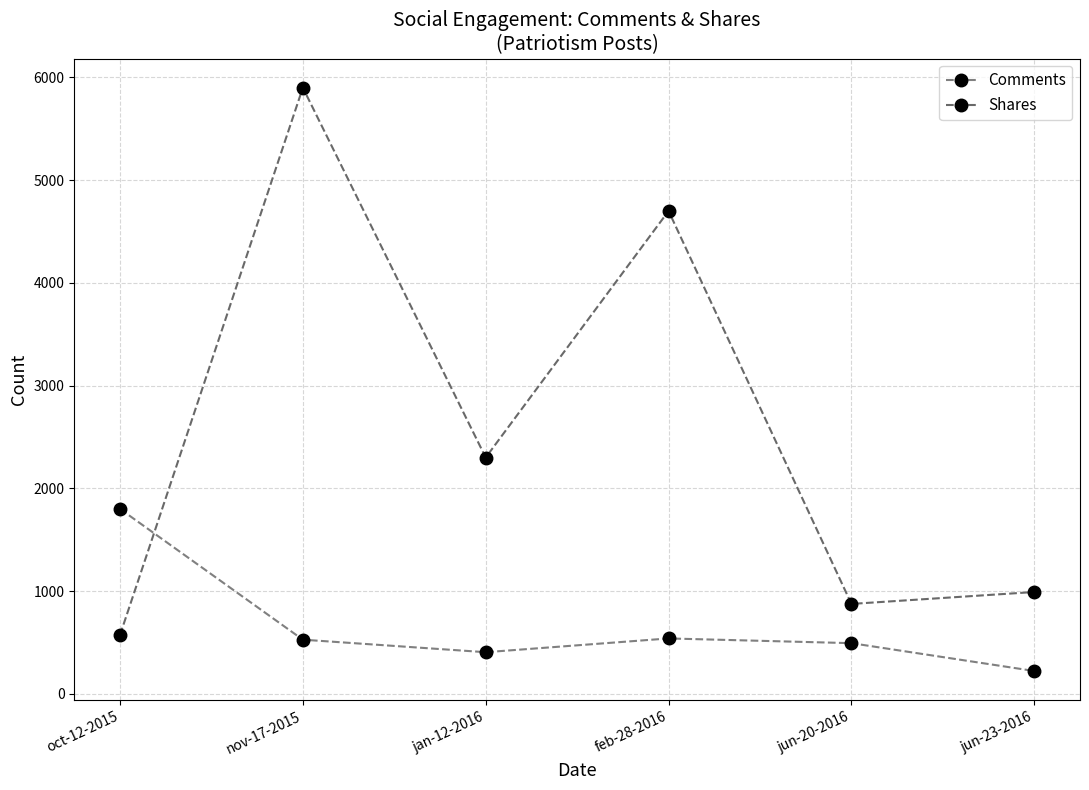

How many lines are shown in the chart?

2